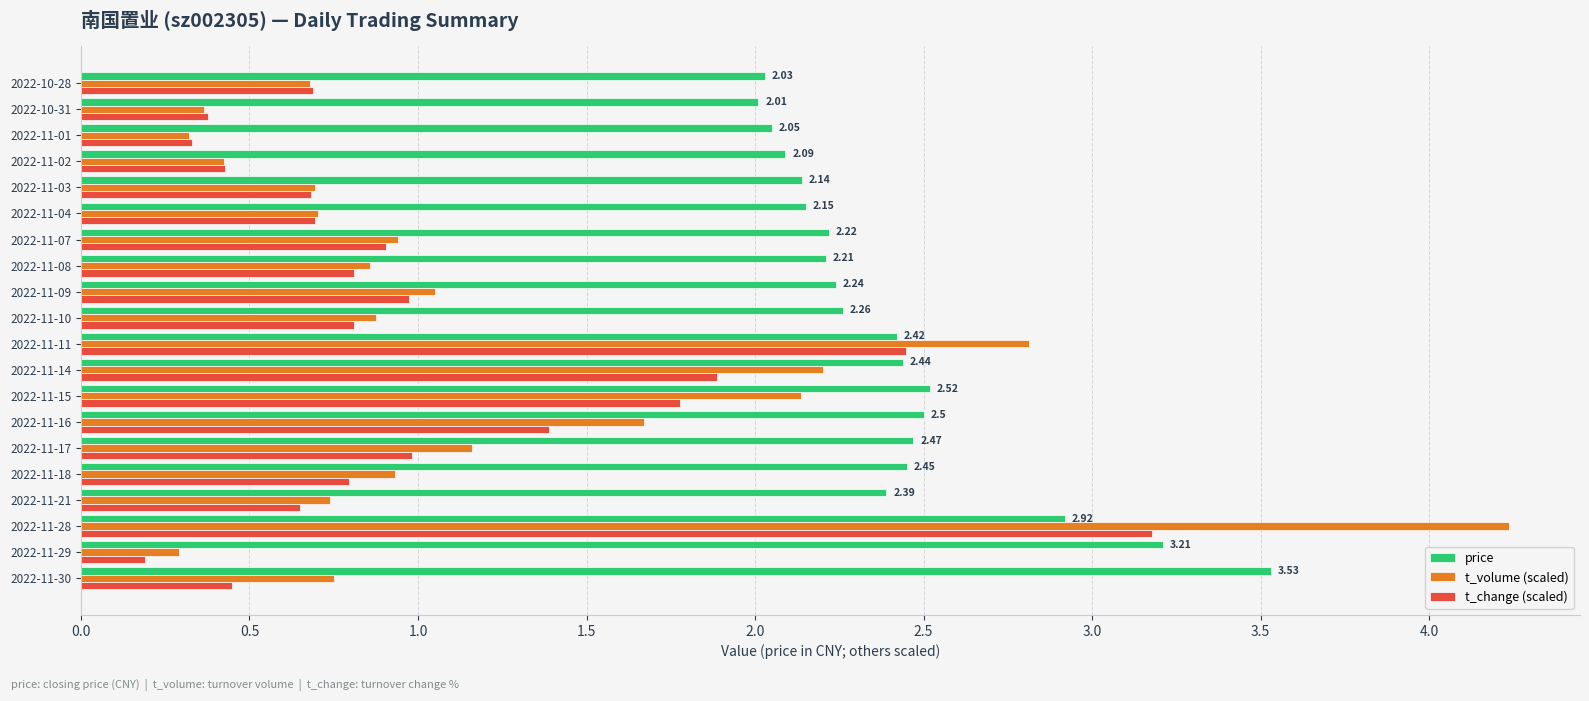

At 2022-11-30, list the series in order from smallest to largest.

t_change (scaled), t_volume (scaled), price